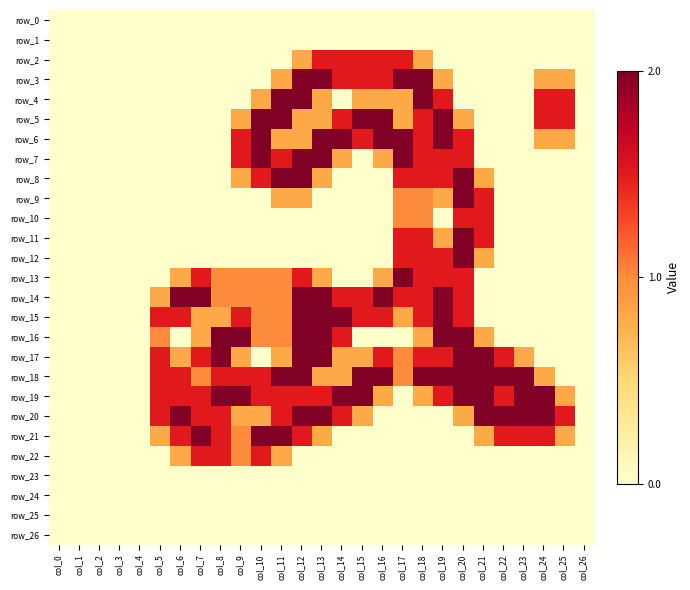

The value of row_14 at col_21 is -0.7. True or false?

False